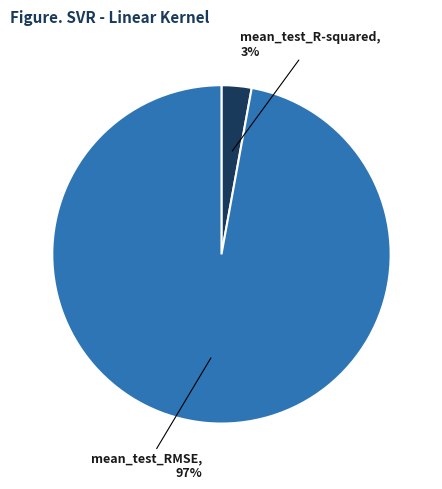

Does any single category account for the majority?

Yes